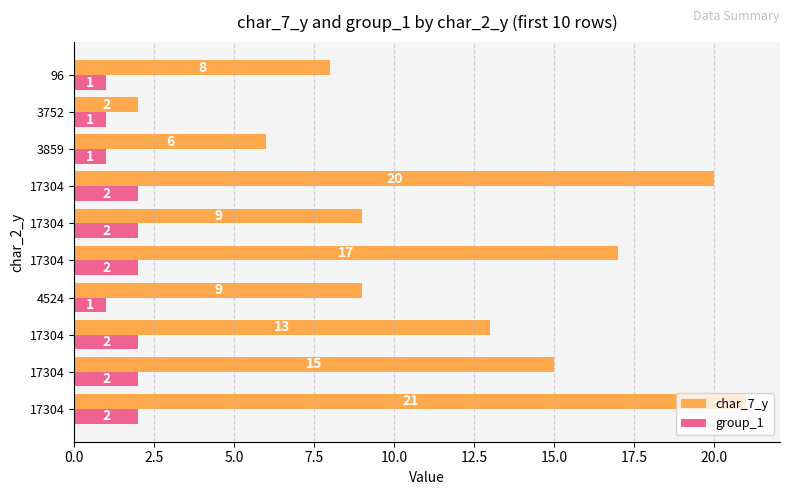

Reading right to left, list all the values displayed in this chart.

char_7_y: 8	2	6	20	9	17	9	13	15	21
group_1: 1	1	1	2	2	2	1	2	2	2